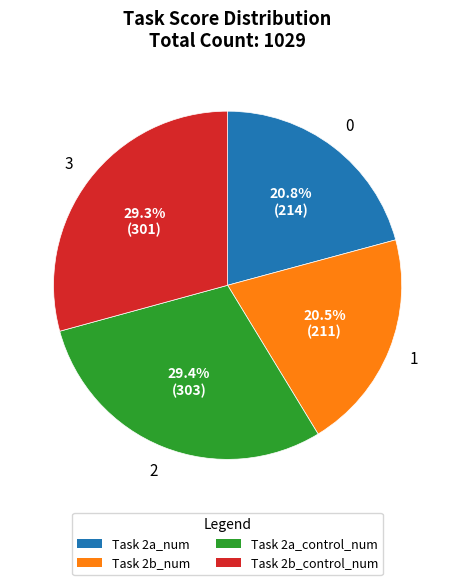

What percentage is NOT represented by Task 2a_control_num?

70.6%